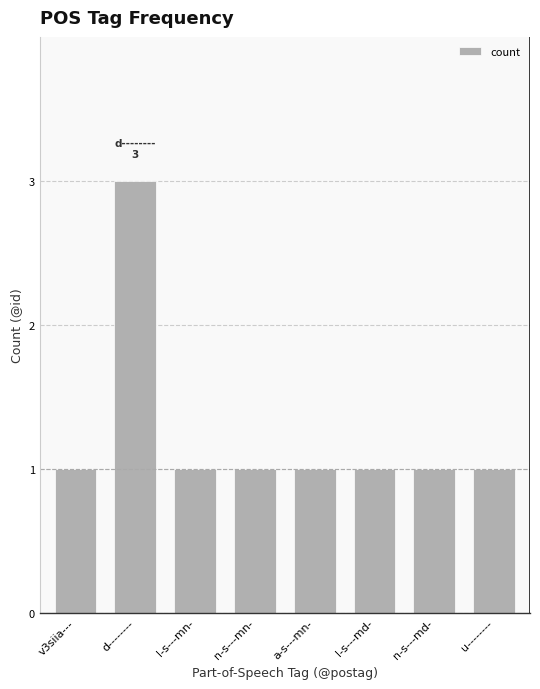

Reading left to right, transcribe all the data shown in this chart.

v3siia---=1	d--------=3	l-s---mn-=1	n-s---mn-=1	a-s---mn-=1	l-s---md-=1	n-s---md-=1	u--------=1